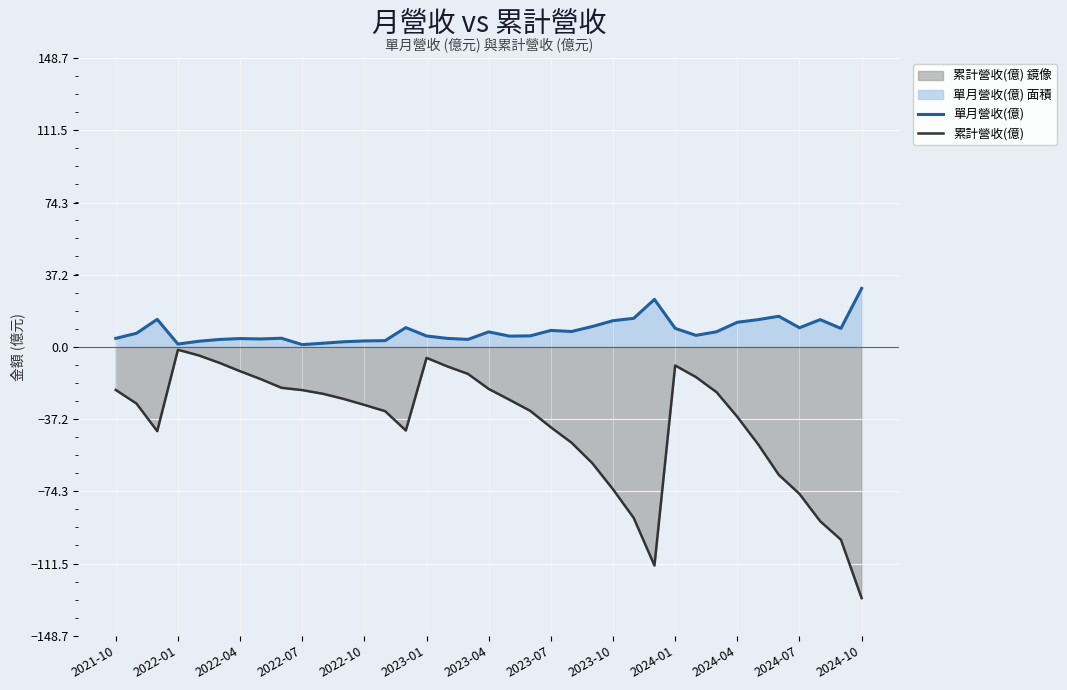

What is the greatest value displayed?

30.1